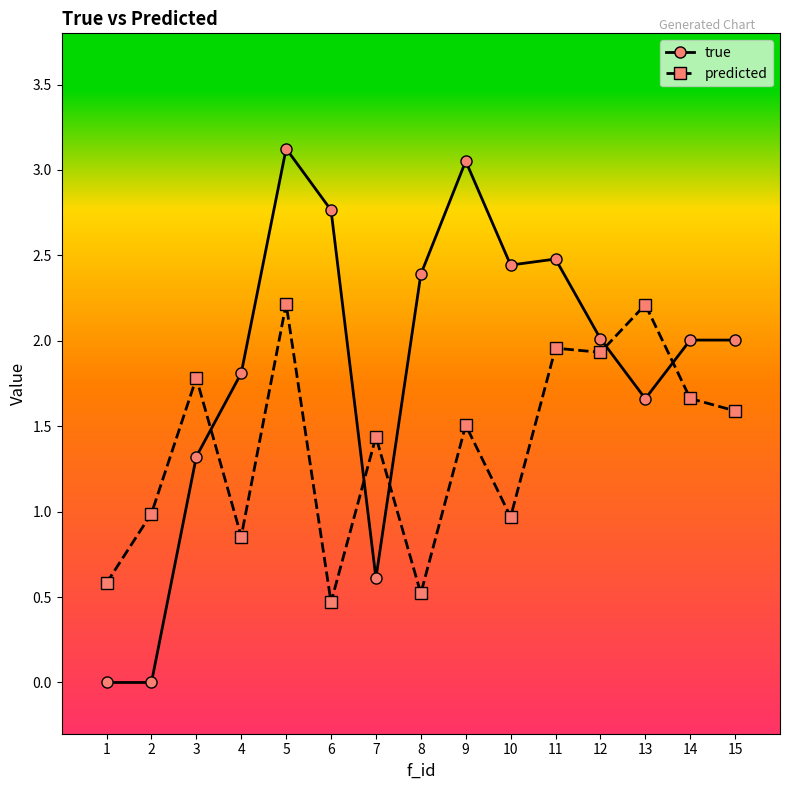

Where does the true series first go above 2?

5